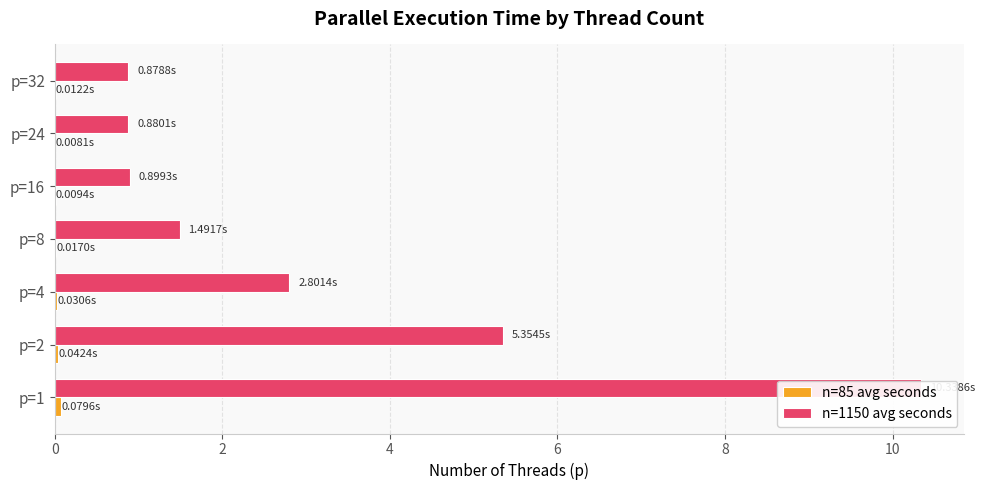

The value of n=85 avg seconds at p=1 is 0.1. True or false?

True